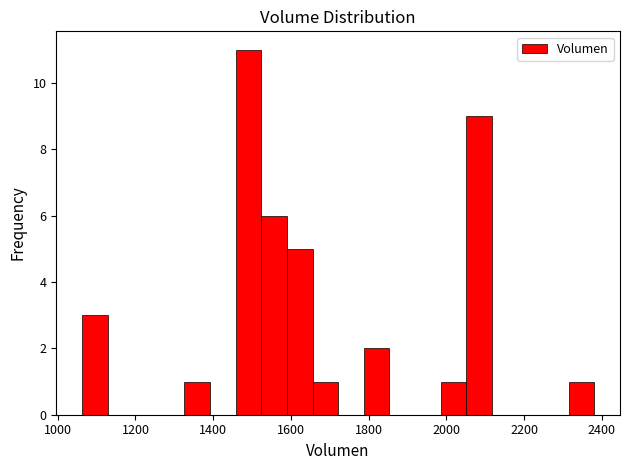

Around what value on the x-axis is the tallest bar? Give the approximate position of its centre, as read against the axis.

1500